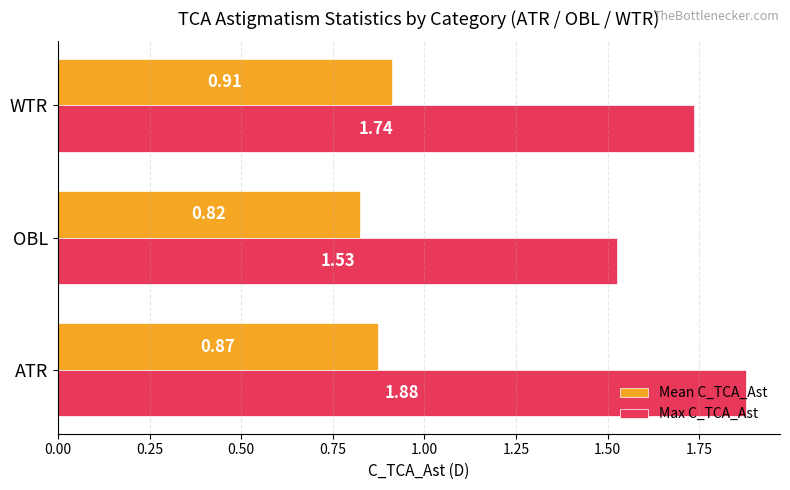

Is the value of Max C_TCA_Ast at ATR greater than the value of Mean C_TCA_Ast at WTR?

Yes